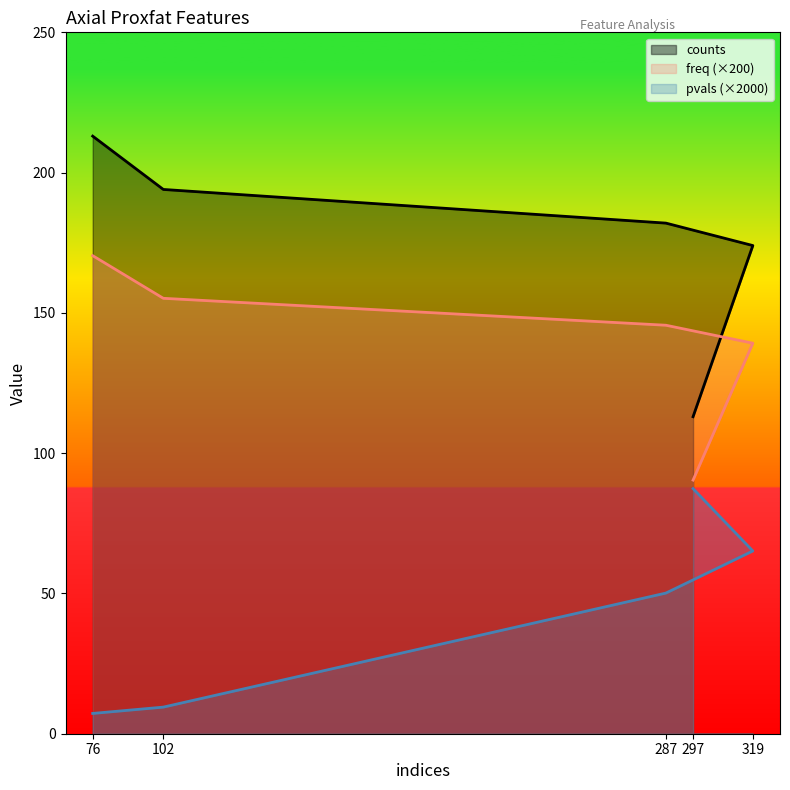

True or false: pvals and counts intersect in this chart.

False